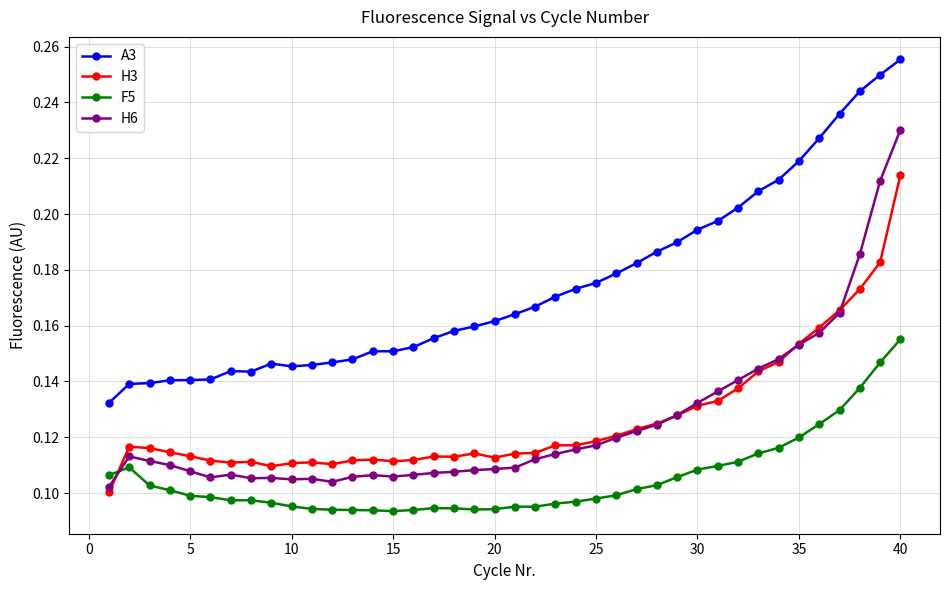

How many H6 values are between 0 and 1?

40